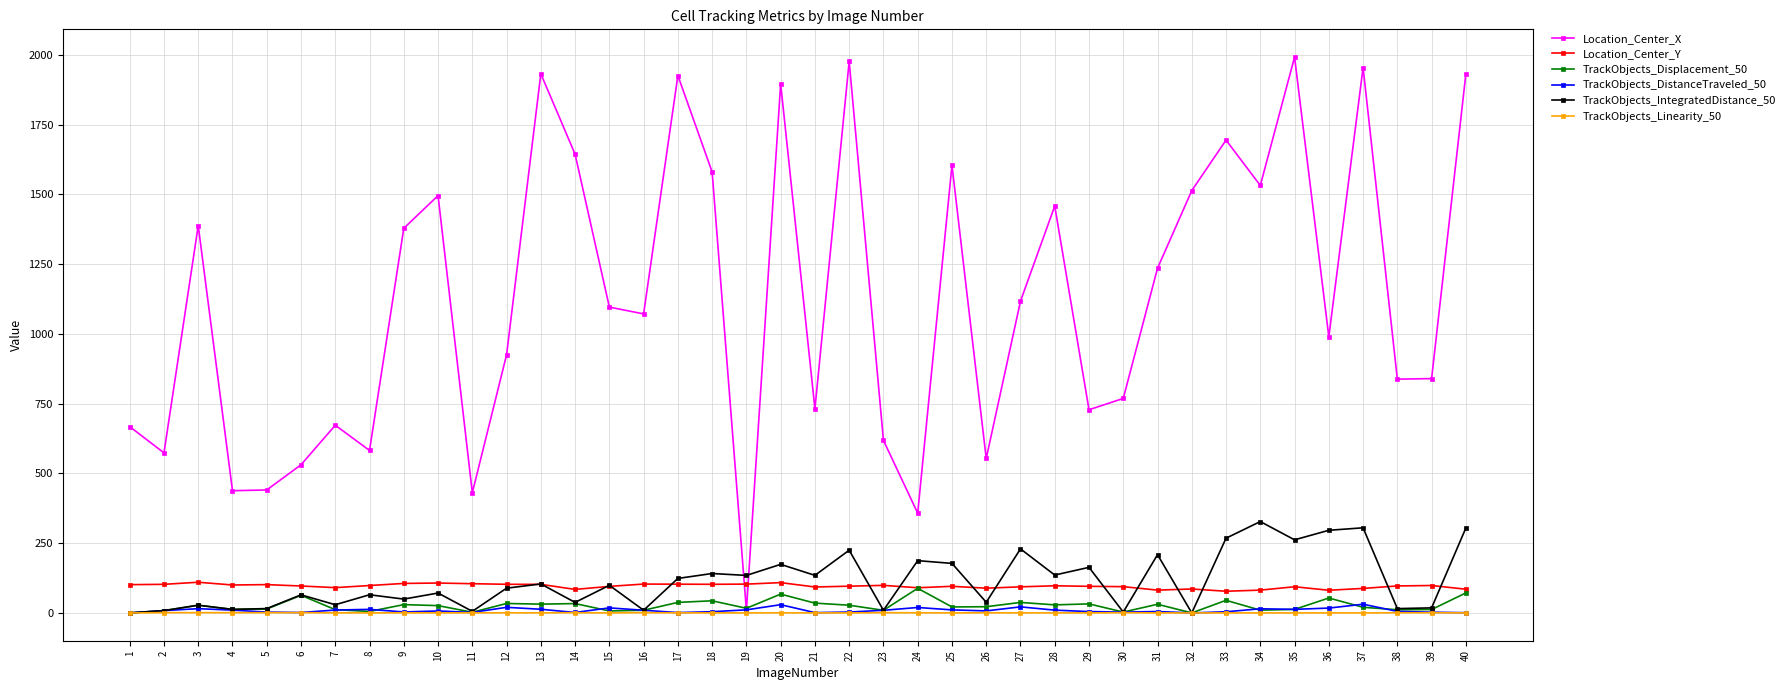

How many data points in TrackObjects_IntegratedDistance_50 are above 99?

20